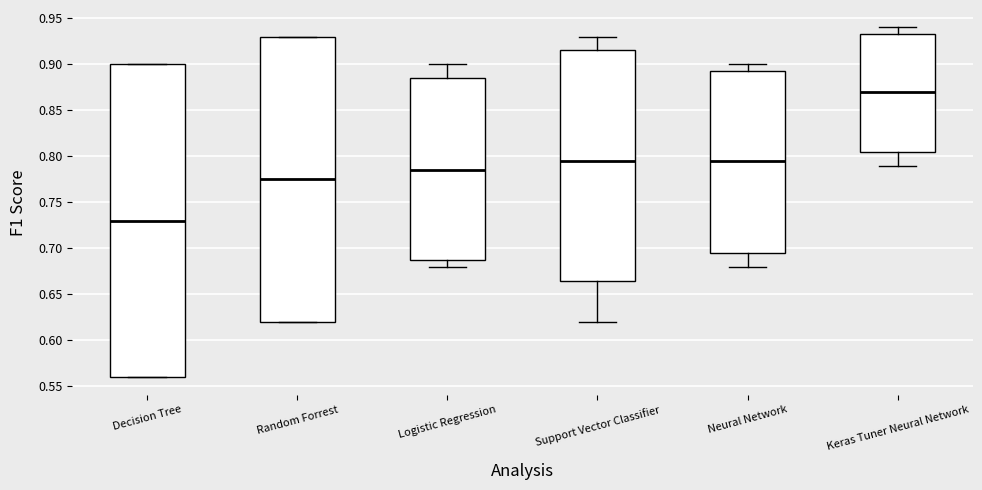

Which box's median line is the highest?

Keras Tuner Neural Network